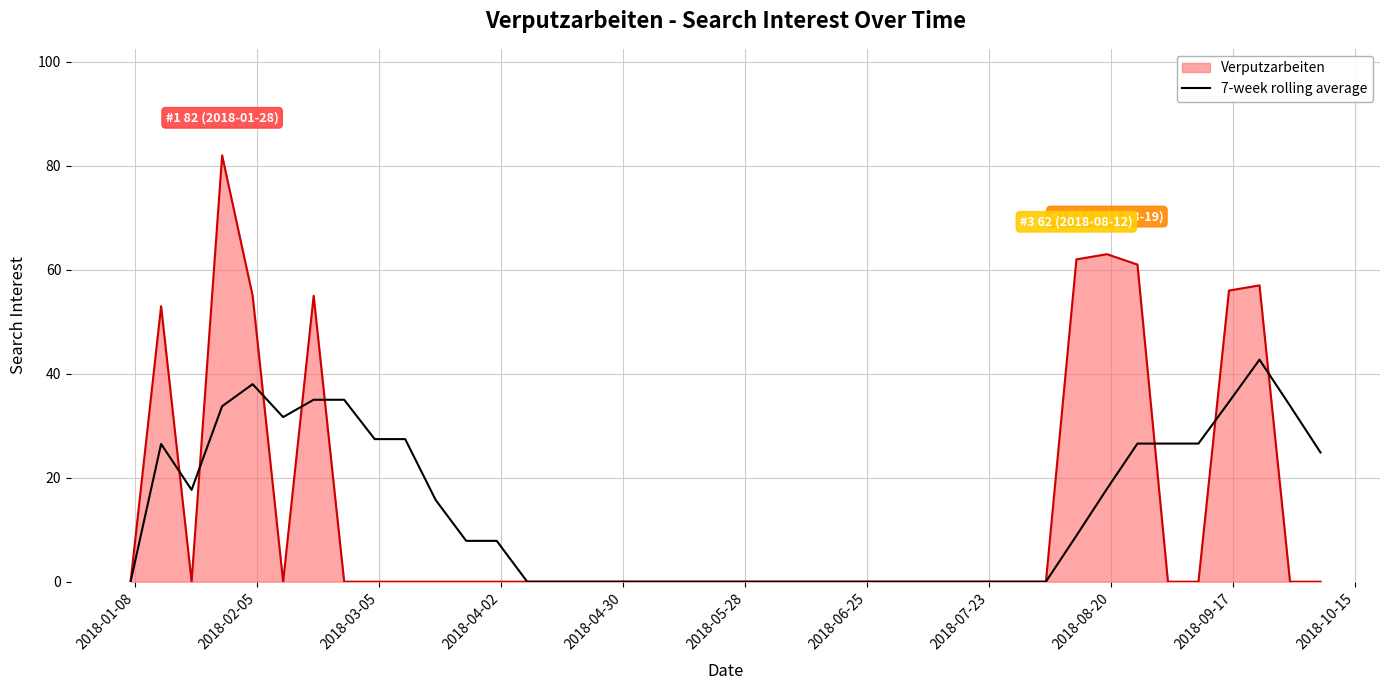

How many lines are shown in the chart?

2